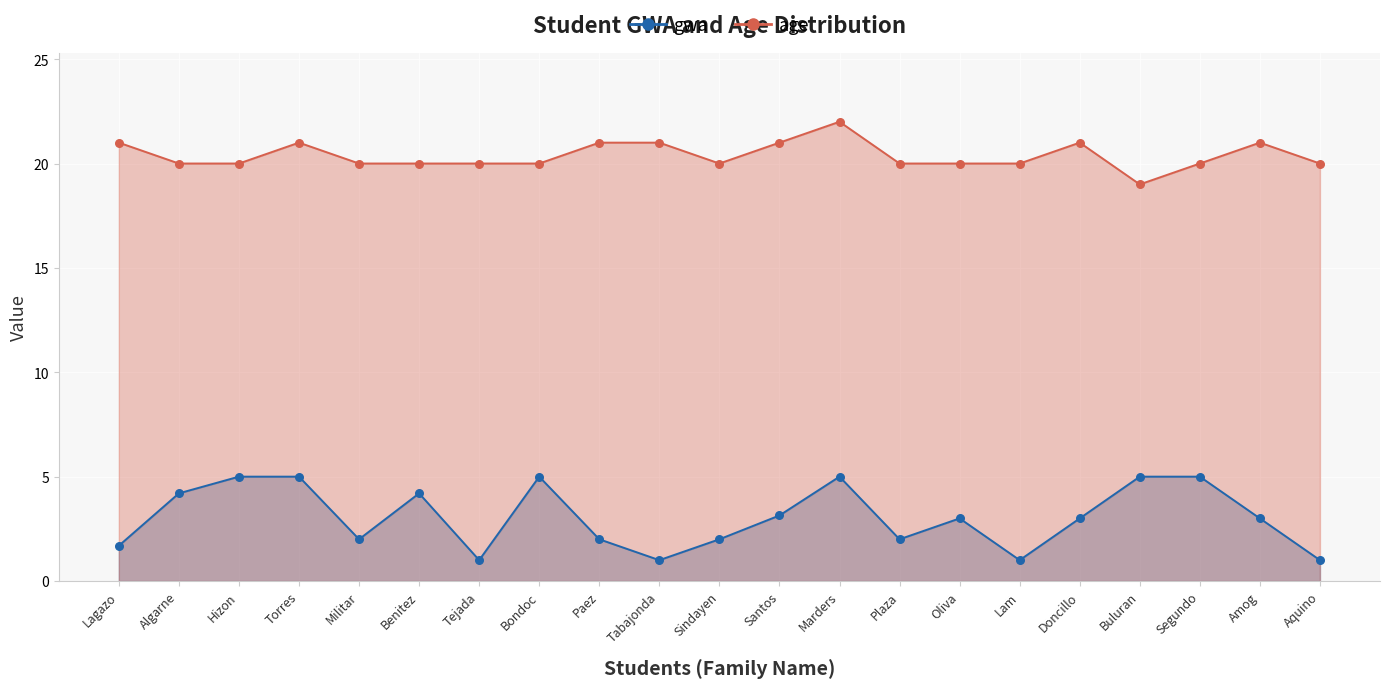

What are all the series names shown in the legend?

gwa, age